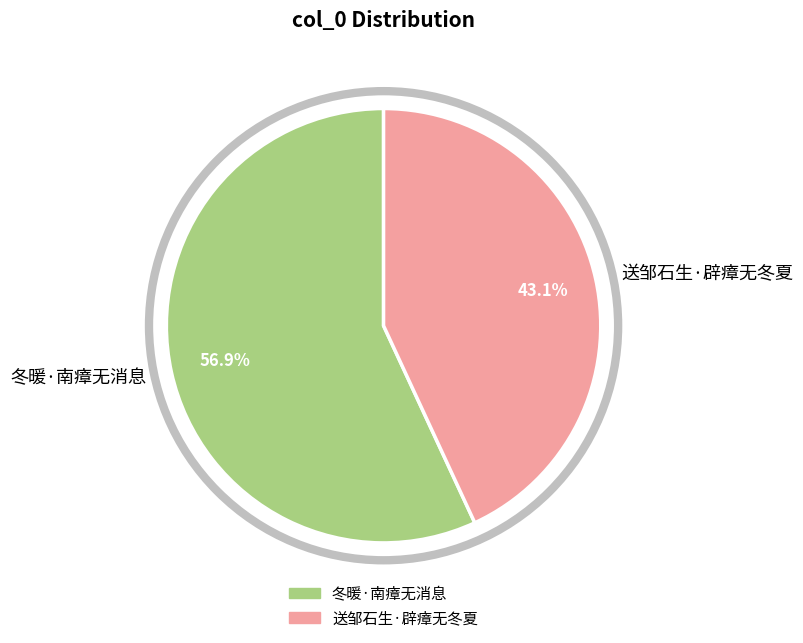

To the nearest percent, what is the difference between the largest and smallest slice percentages?

14%